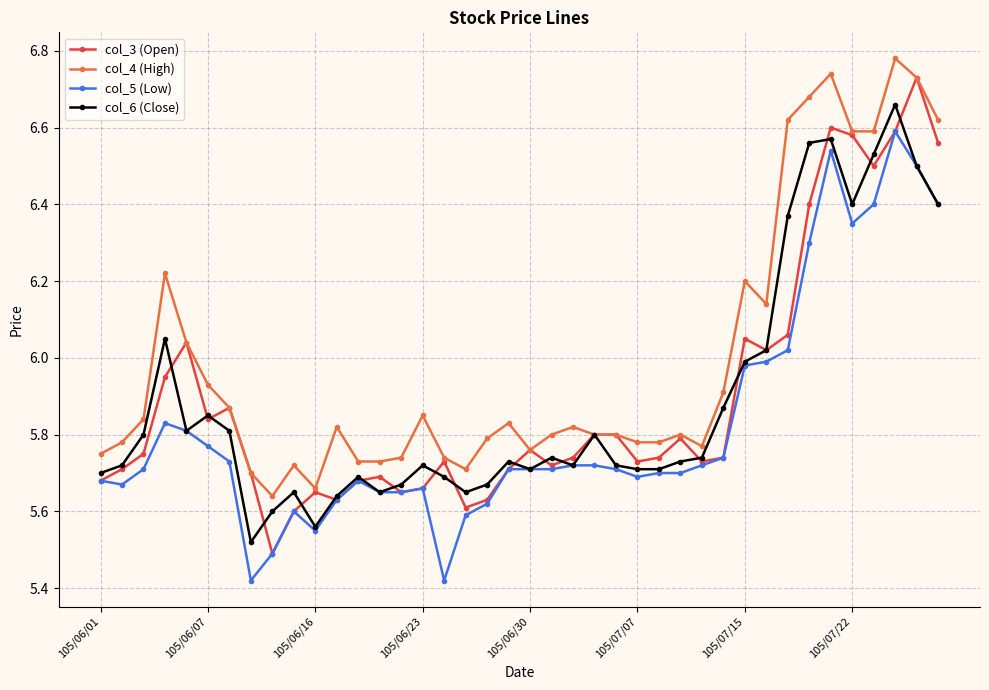

Does the chart display data point markers on the line(s)?

Yes